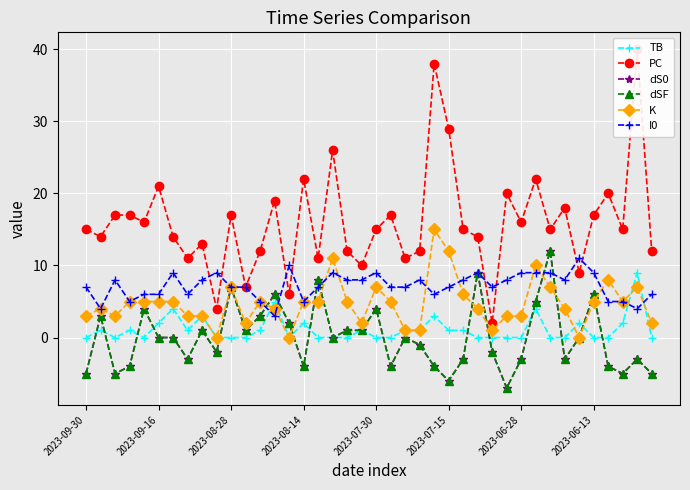

Which series has the largest total across all categories?

PC